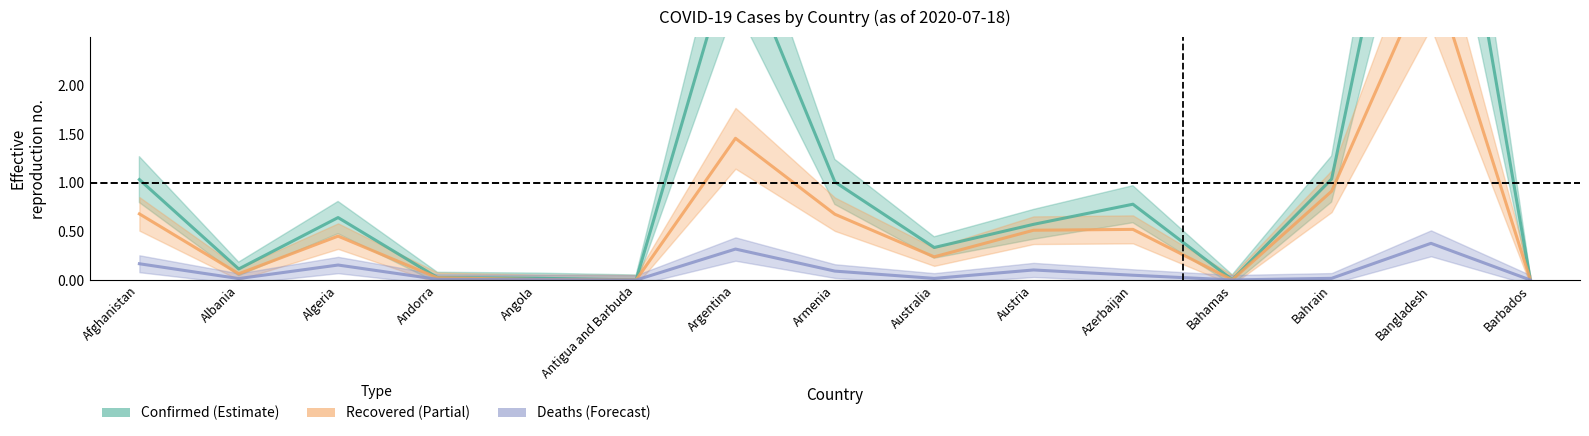

Where is Deaths nearest to the value 0?

Antigua and Barbuda